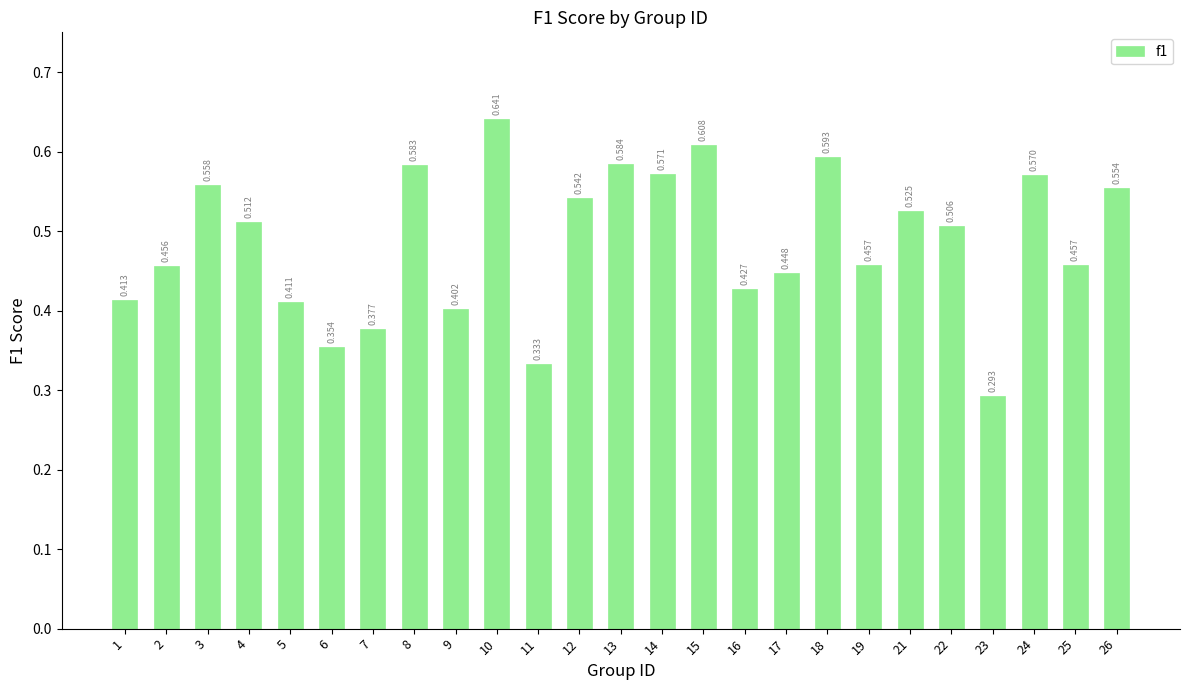

How many bars are there in total?

25